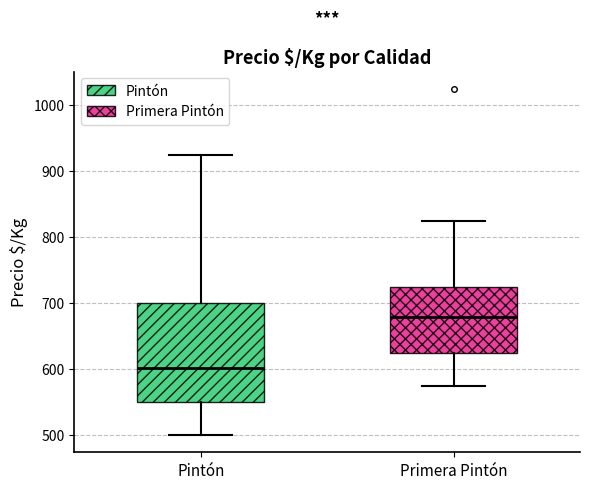

Which box's median line is the lowest?

Pintón